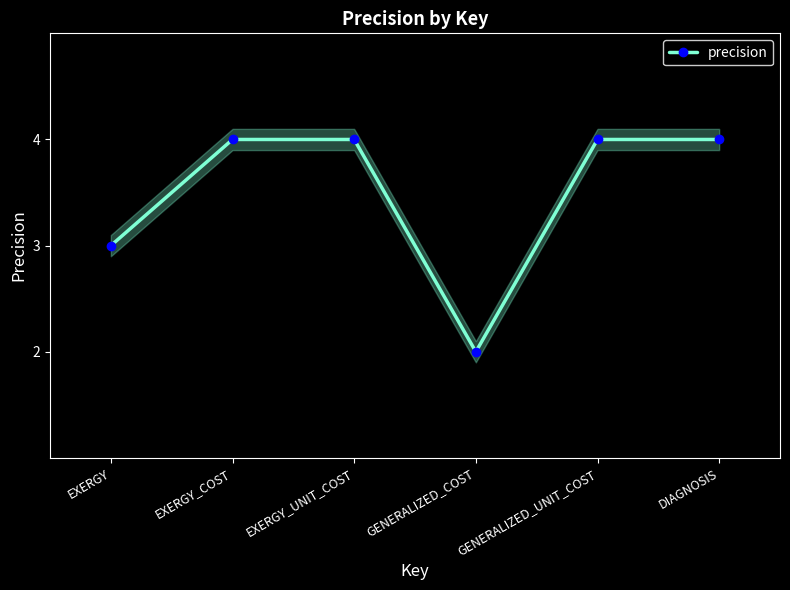

What is the value of the 2nd point from the left?

4